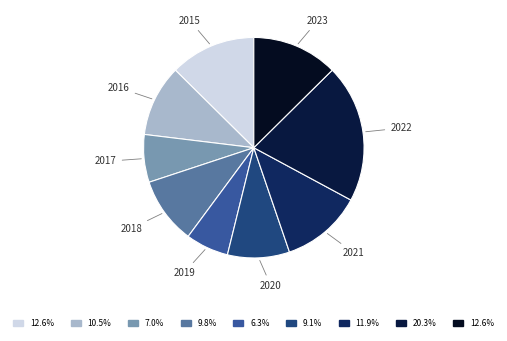

Which slice is the largest?

2022